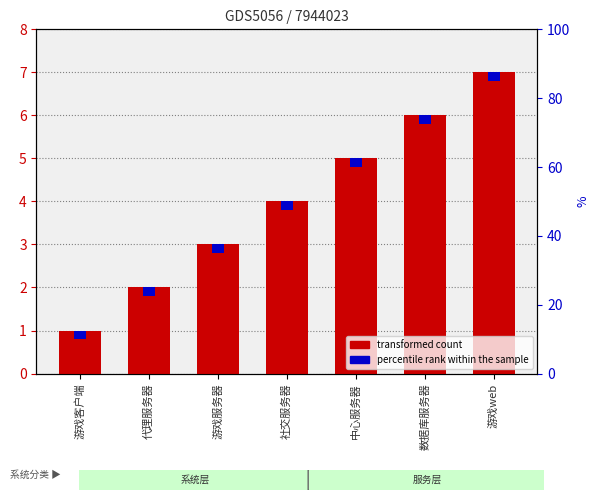

What are all the series names shown in the legend?

transformed count, percentile rank within the sample